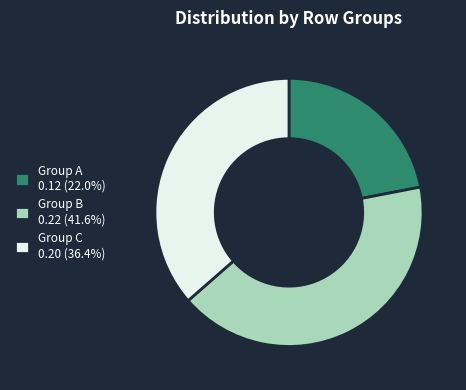

Is the sum of Group B 0.22 (41.6%) and Group A 0.12 (22.0%) greater than half?

Yes